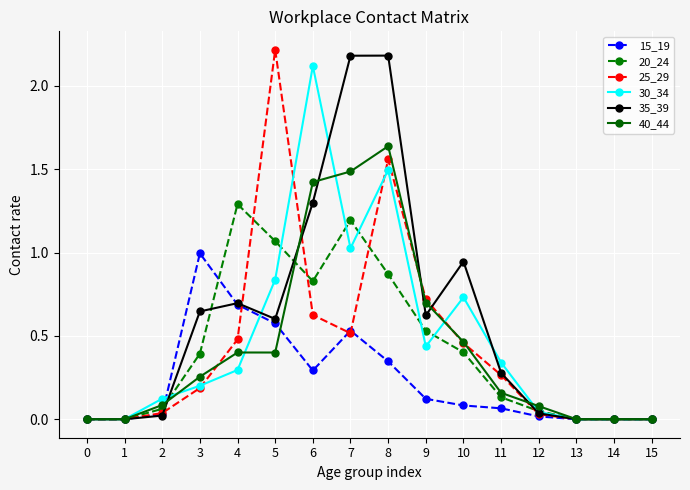

Is it true that 30_34 equals 0.0 at 0?

True